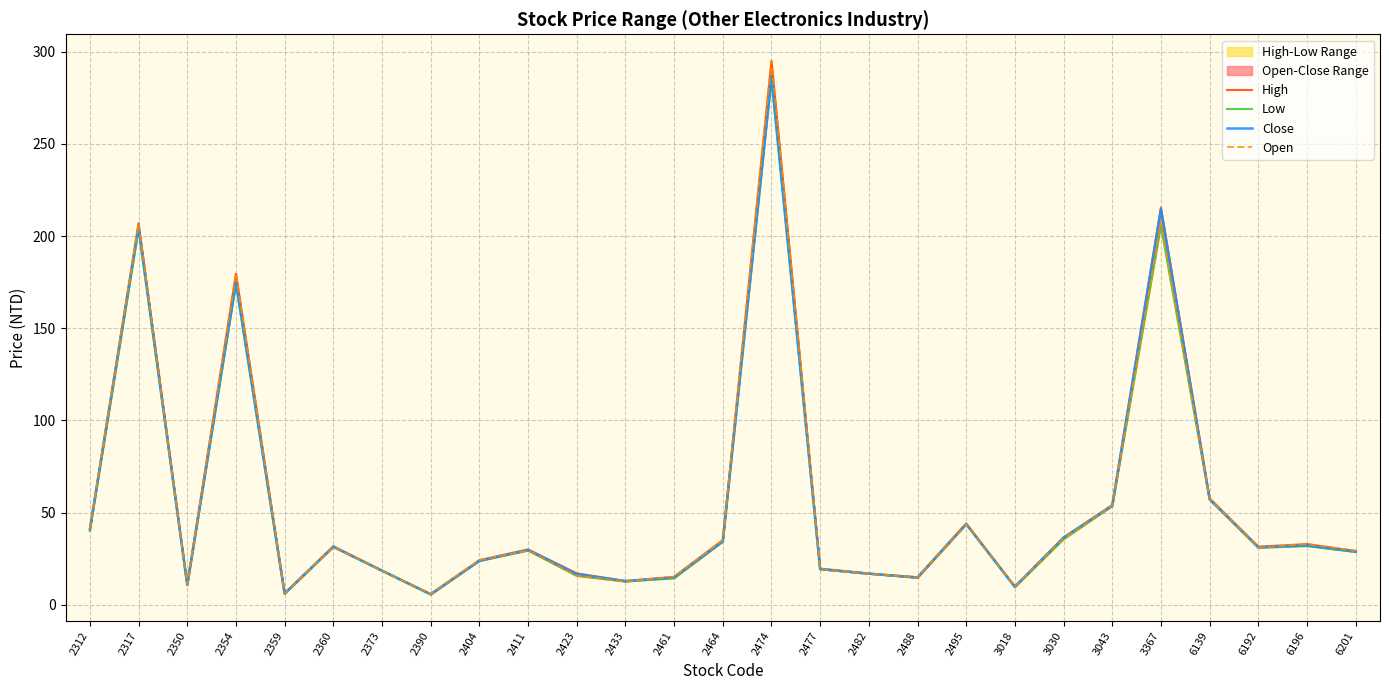

How many values in the Low series are below 29?

13